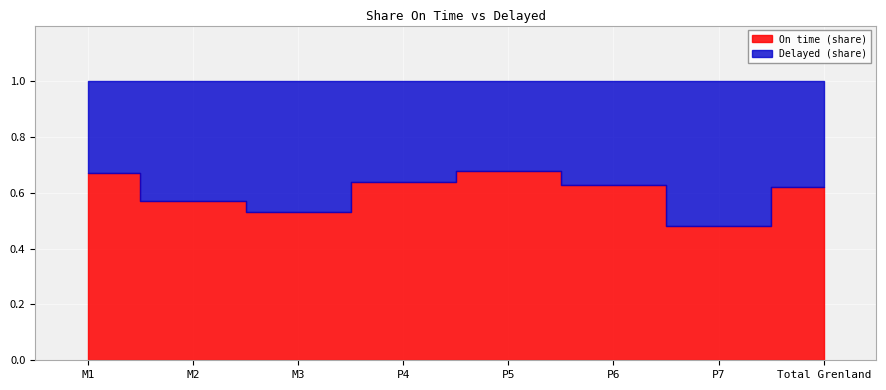

The On time (share) series shows 0.8 at M3. True or false?

False